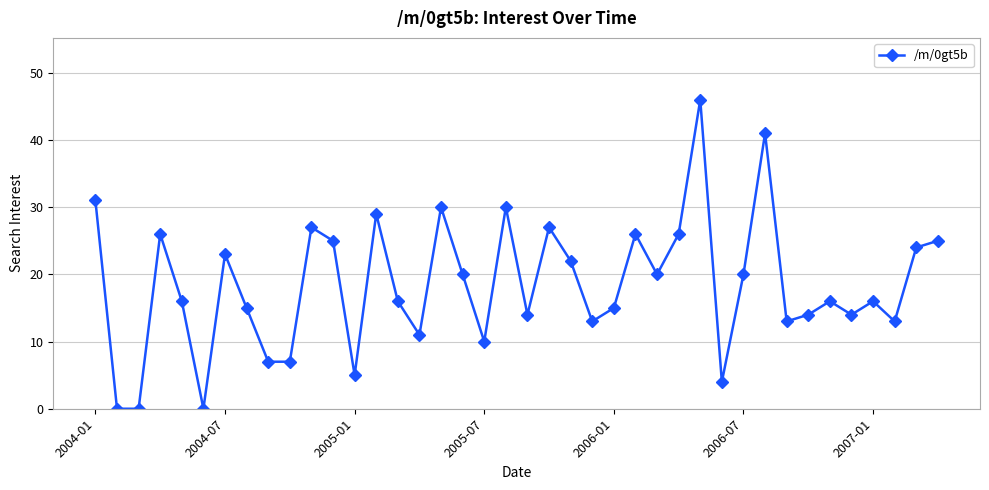

What is the value of the 21st point from the left?

14